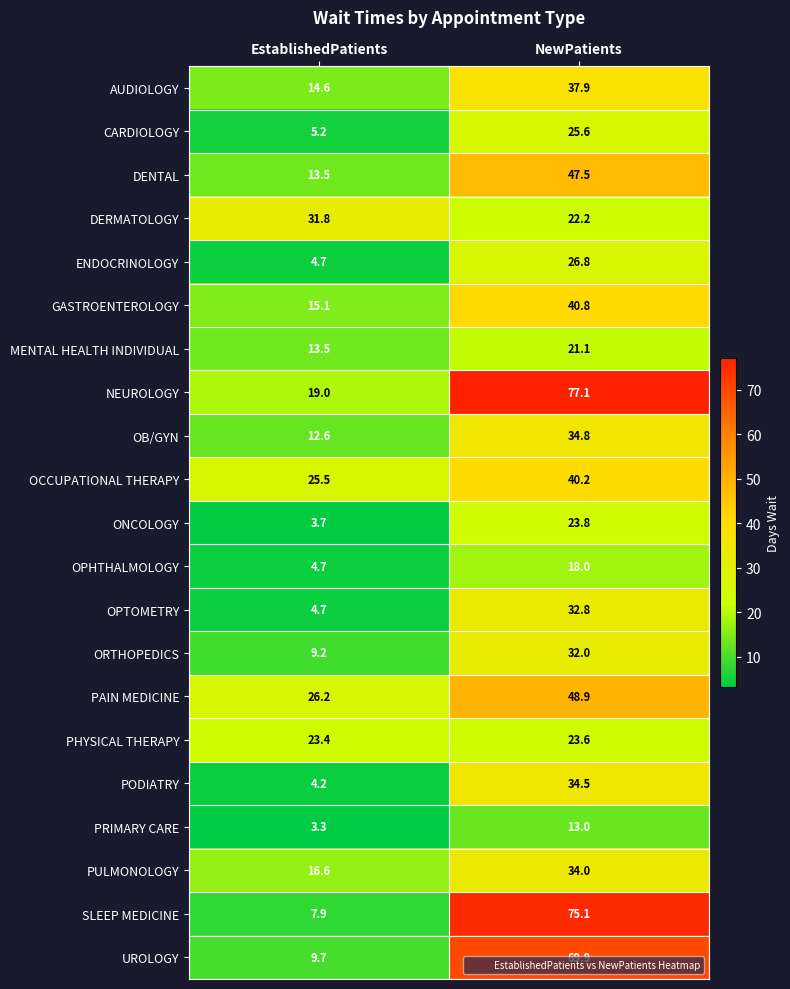

At which category does the chart reach its peak across all series?

NewPatients